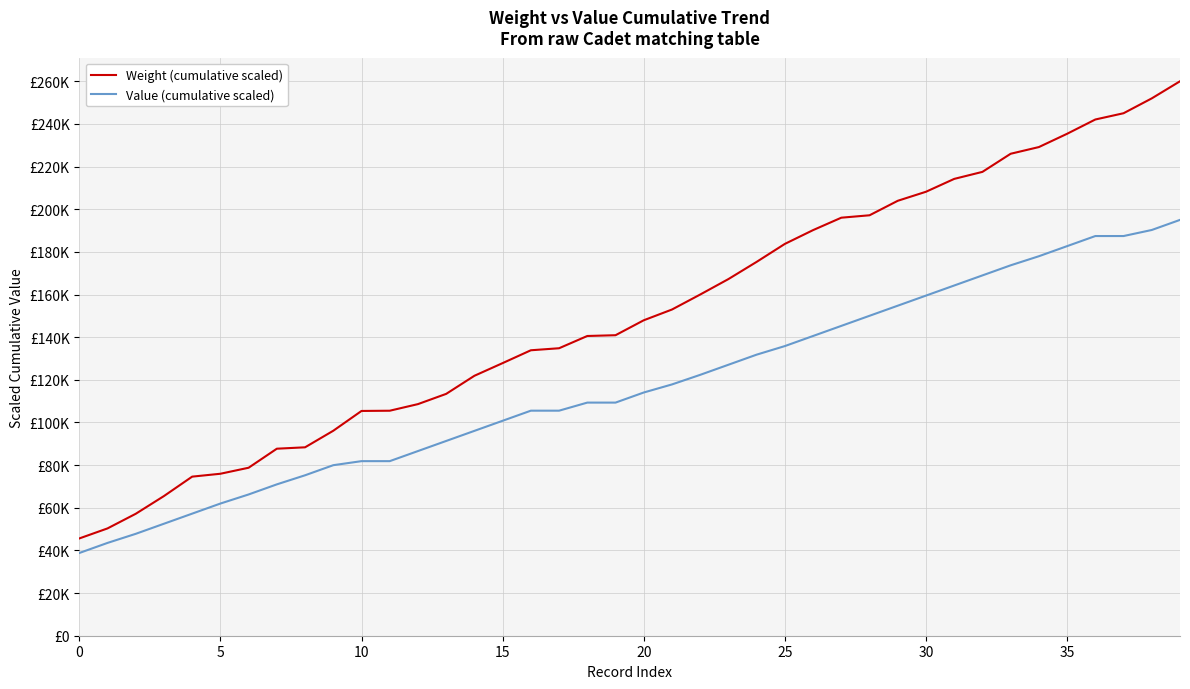

What are all the series names shown in the legend?

Weight (cumulative scaled), Value (cumulative scaled)